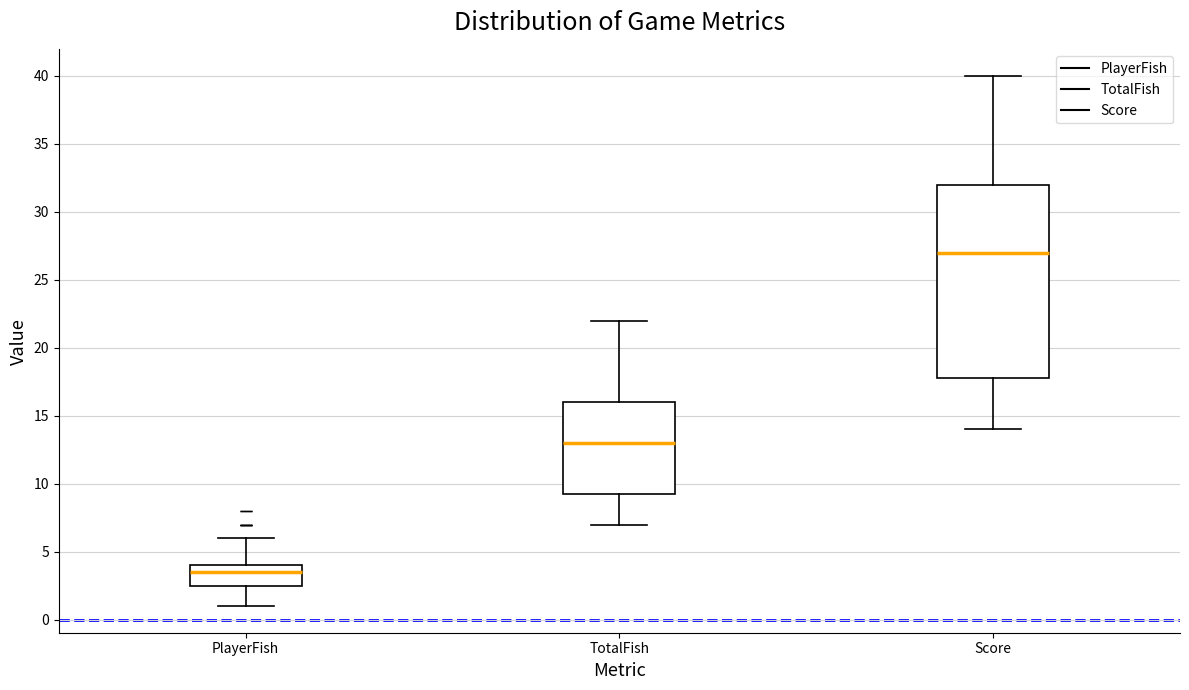

Reading left to right, transcribe this box plot: for each box, give where its median line is, the range the box spans, and where its two whiskers end, as read against the y-axis. The values are not printed on the chart, so give them approximately, as read against the axis.

PlayerFish: median 3.5, box 2.5 to 4.0, whiskers 1.0 to 6.0
TotalFish: median 13.0, box 9.5 to 16.0, whiskers 7.0 to 22.0
Score: median 27.0, box 18.0 to 32.0, whiskers 14.0 to 40.0